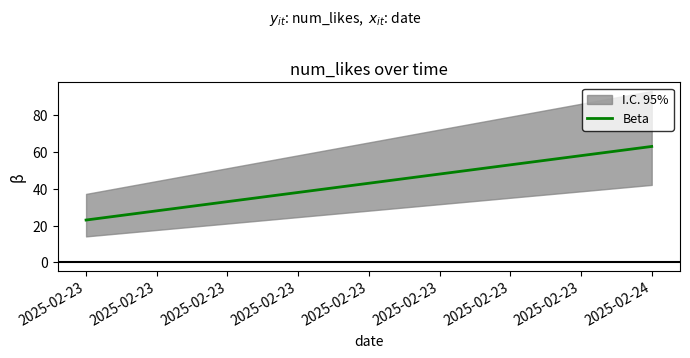

What is the difference between the maximum and minimum values?

40